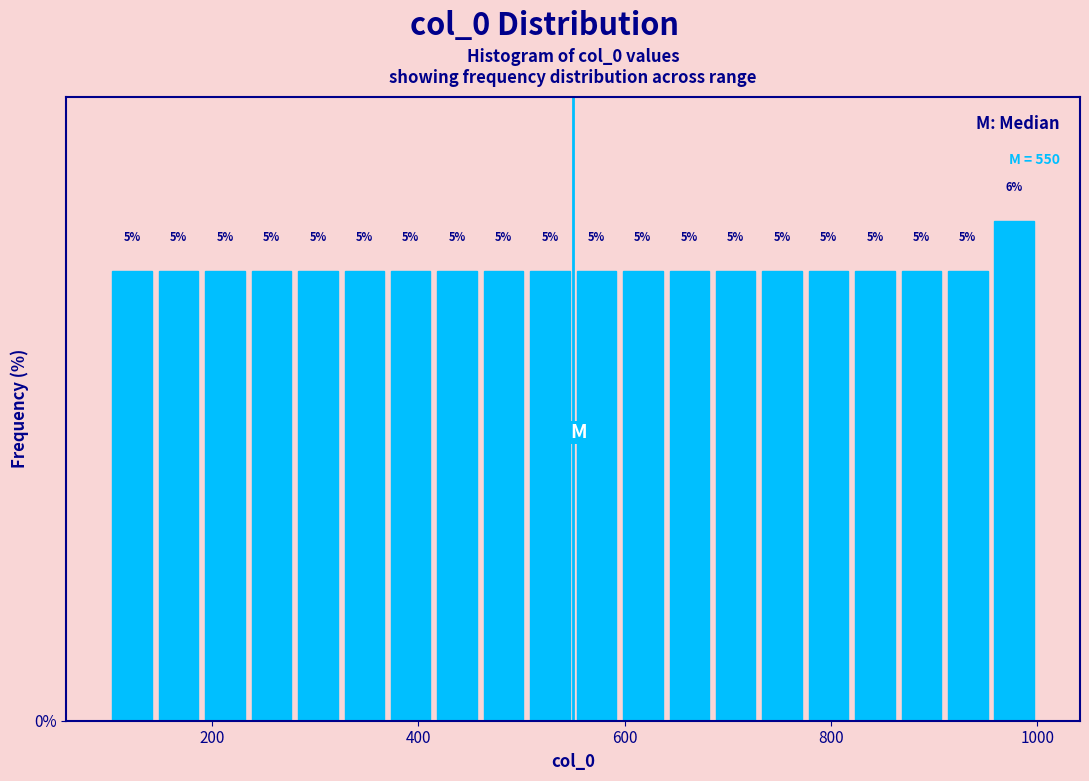

Around what value on the x-axis is the tallest bar? Give the approximate position of its centre, as read against the axis.

980